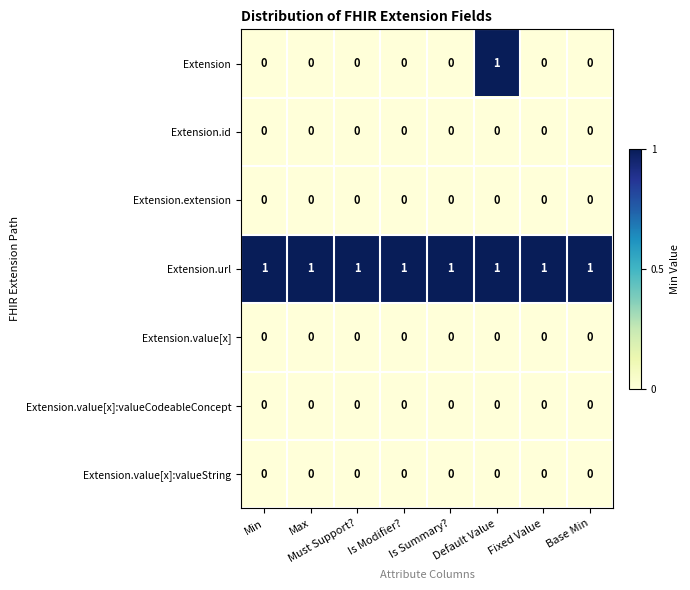

Which category has the highest value in the Extension series?

Default Value